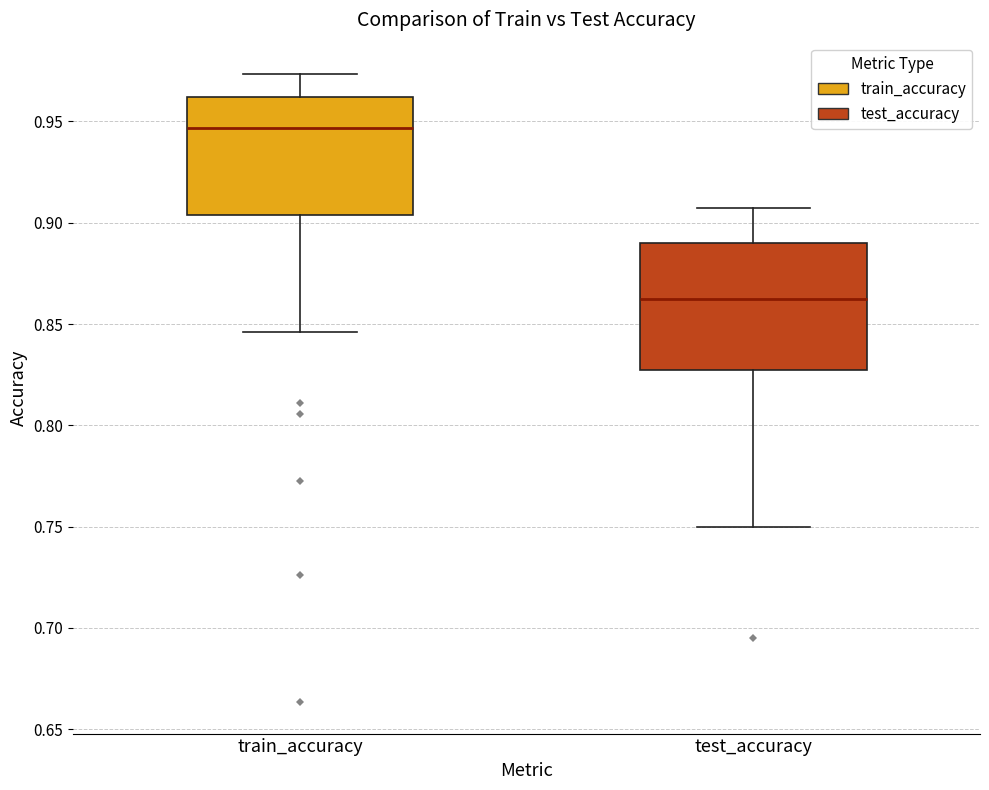

Where is the lower edge of the box for test_accuracy on the y-axis? The values are not printed on the chart, so give them approximately, as read against the axis.

0.825